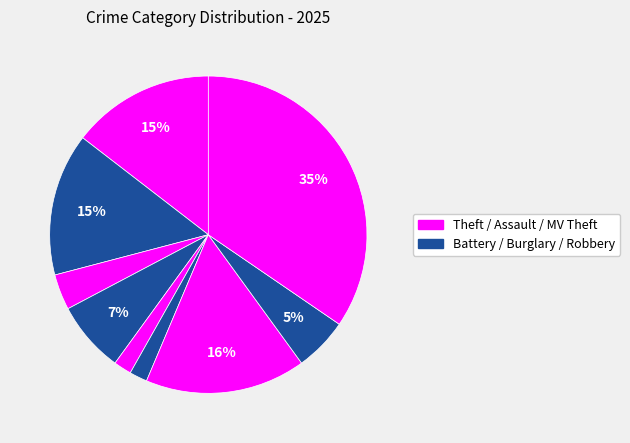

Count the number of slices in the pie.

9